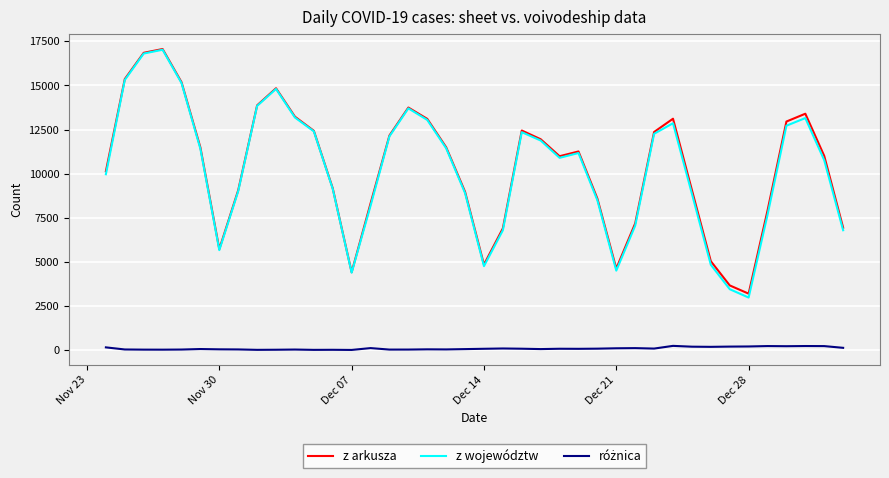

Which series has the largest range (max minus min)?

z województw